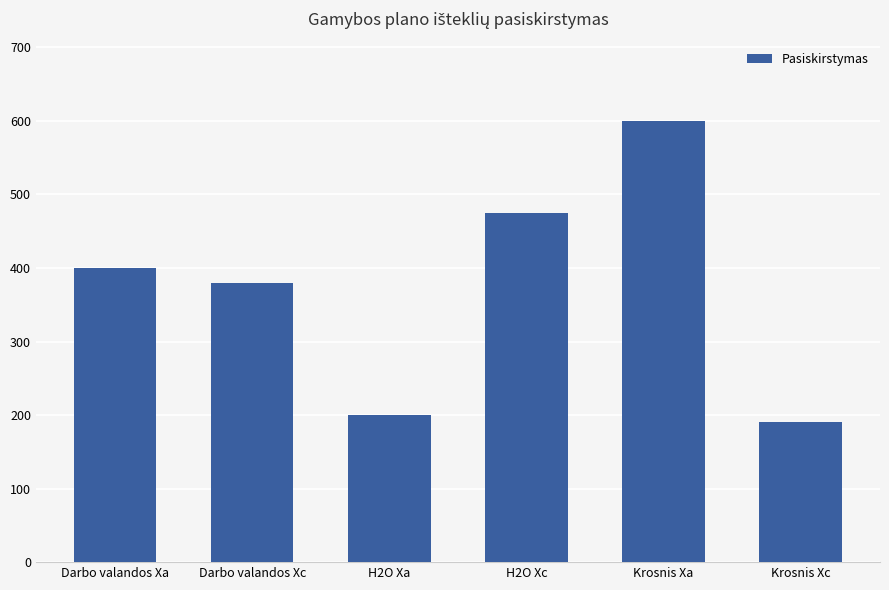

What is the ratio of the value at Krosnis Xa to the value at Darbo valandos Xa?

1.5